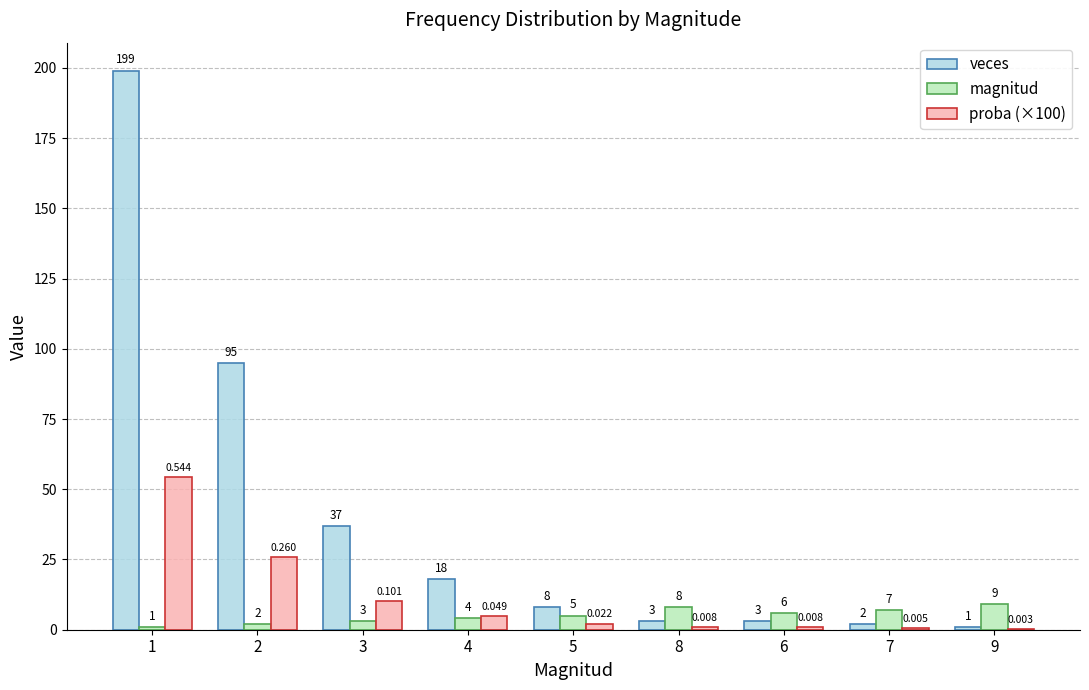

Between 4 and 6, which series saw the biggest shift?

veces